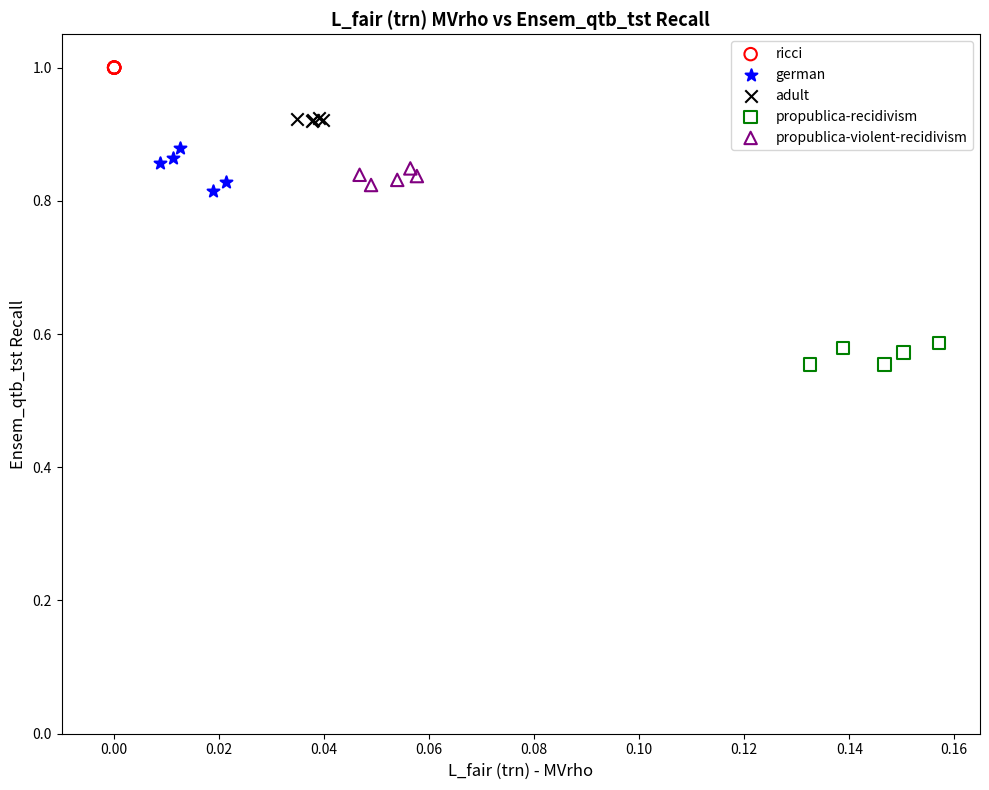

What are all the series names shown in the legend?

ricci, german, adult, propublica-recidivism, propublica-violent-recidivism